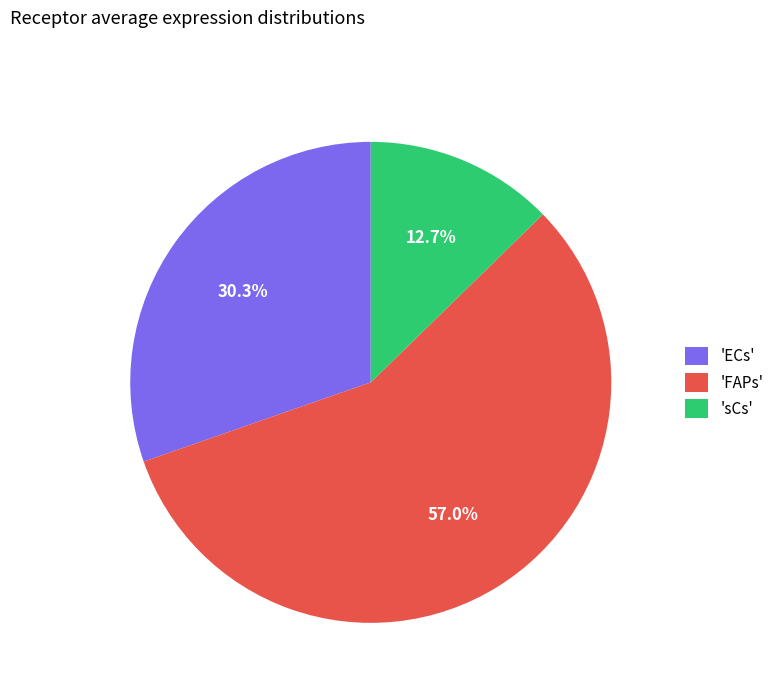

Which category has the biggest portion of the pie?

'FAPs'